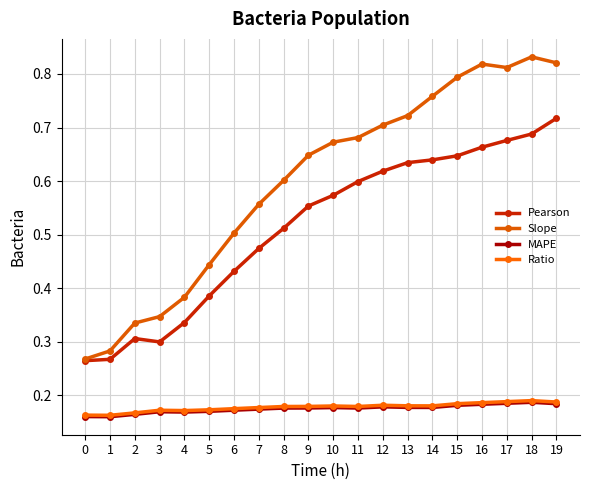

What is the value of the MAPE point at the 8th from the left?

0.2